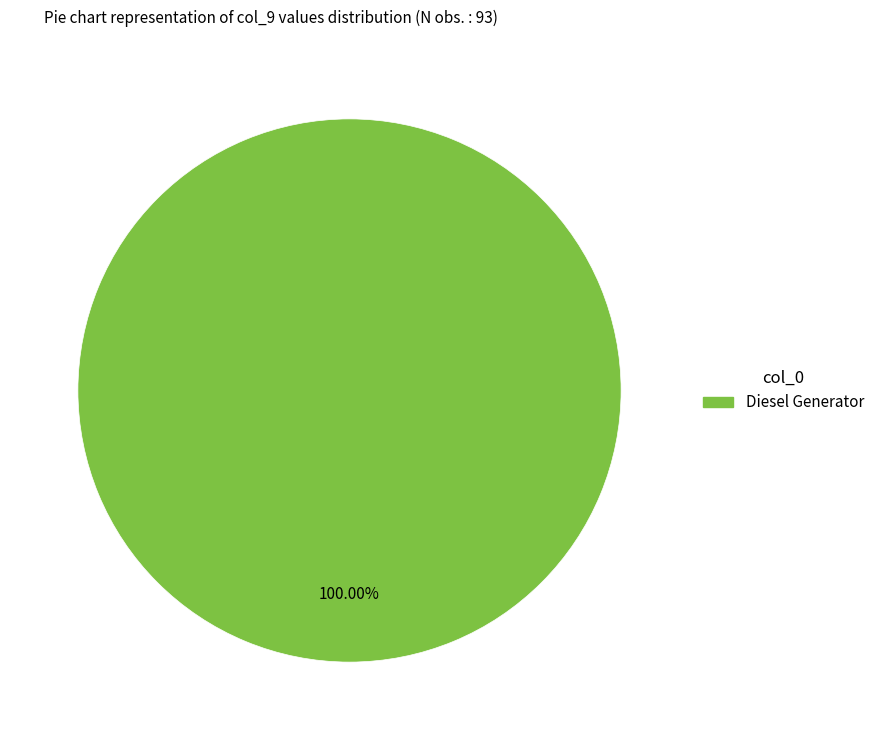

Does any single category account for the majority?

Yes